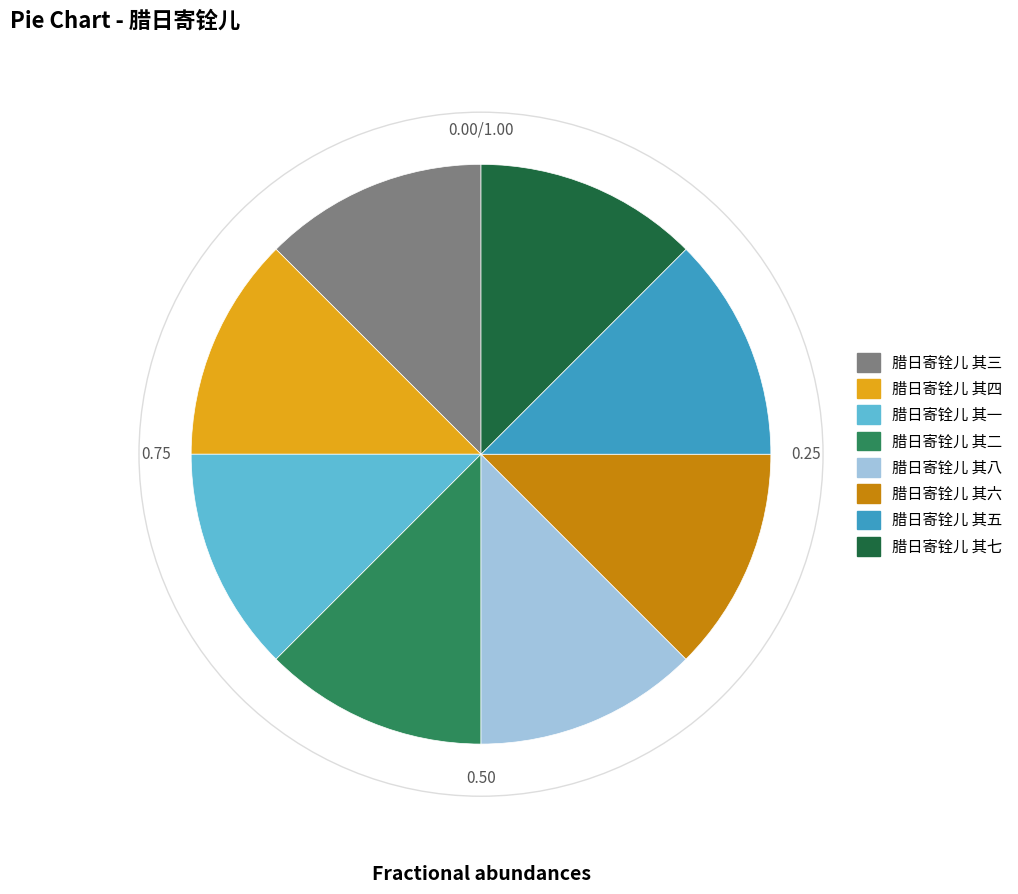

Combined, do 腊日寄铨儿 其三 and 腊日寄铨儿 其五 account for over 50%?

No